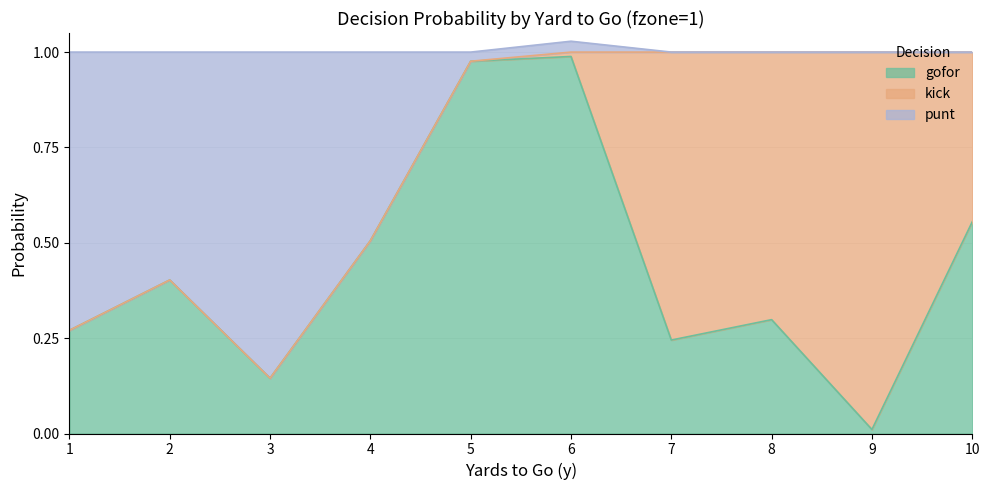

The value of gofor at 1 is 0.1. True or false?

False